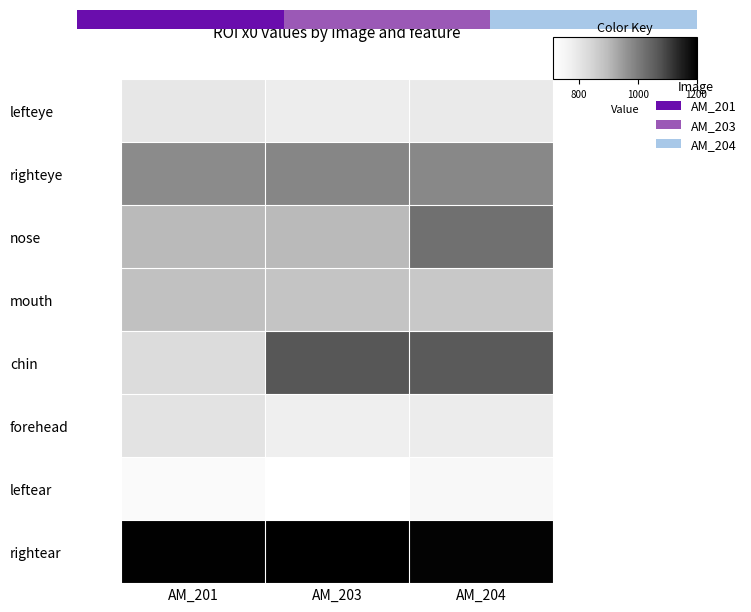

Is the value of rightear at AM_203 greater than the value of lefteye at AM_203?

Yes